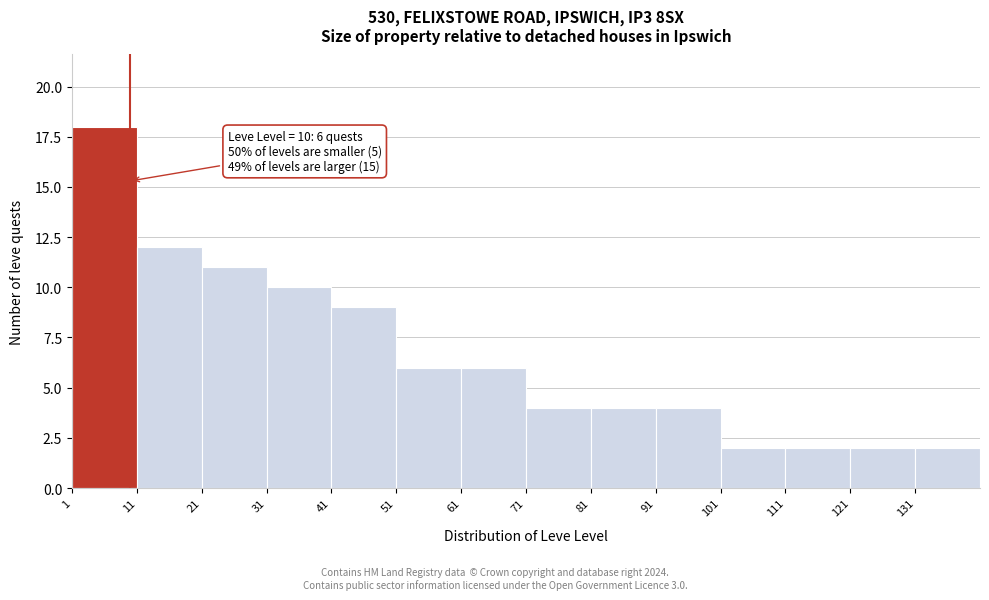

Over which range of the x-axis is the bar tallest?

1 to 11